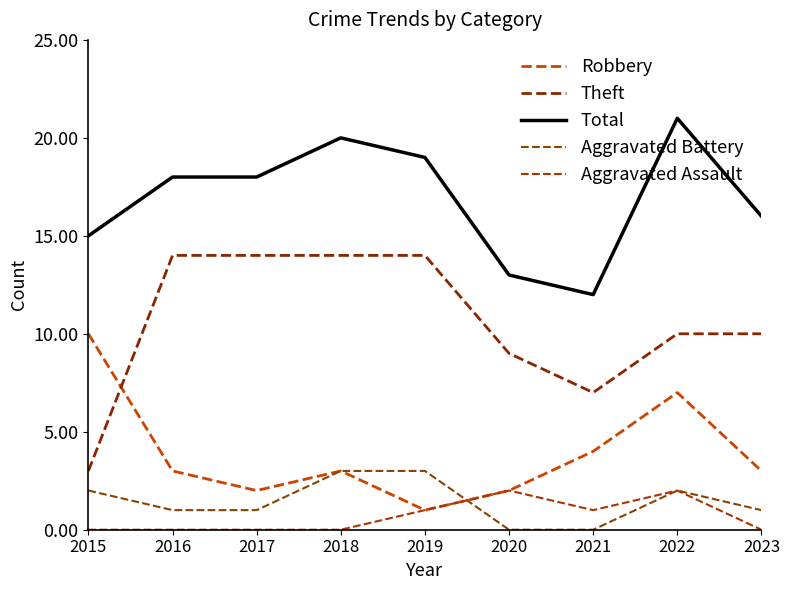

The Aggravated Battery series shows 2 at 2019. True or false?

False